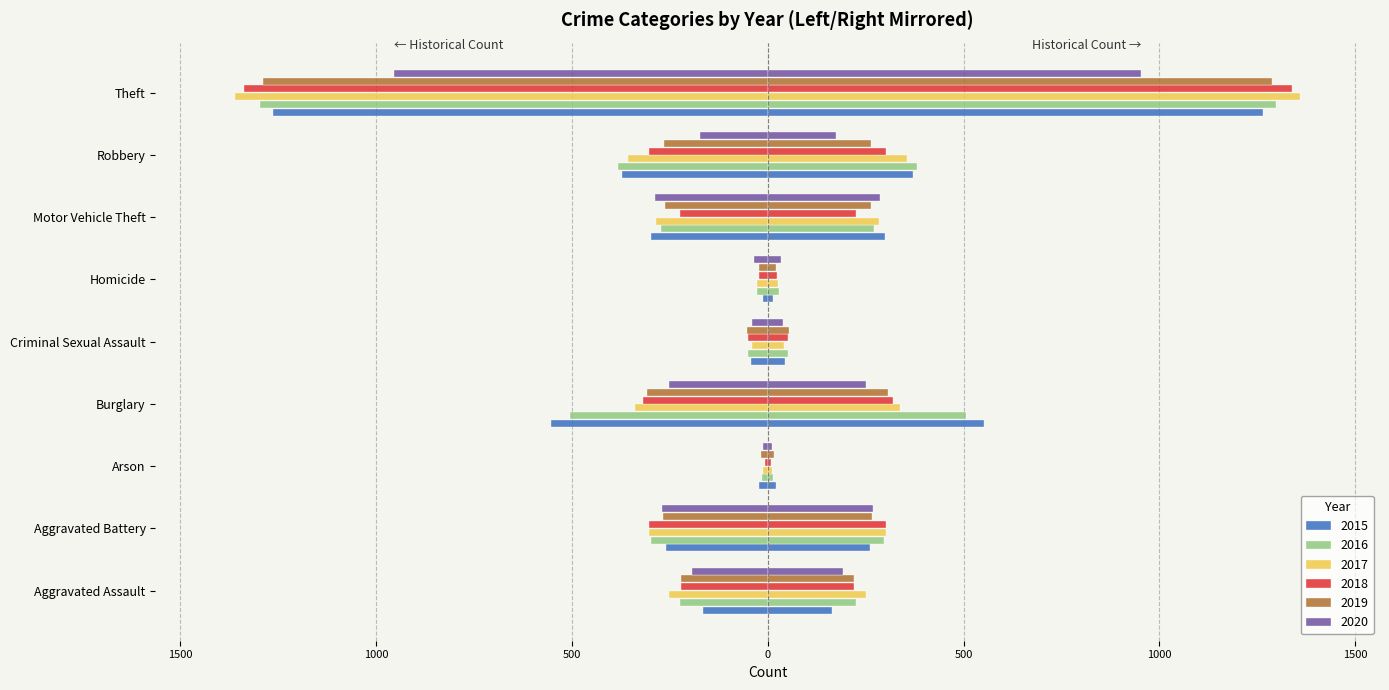

True or false: 2019 has a value of -68 at Burglary.

False